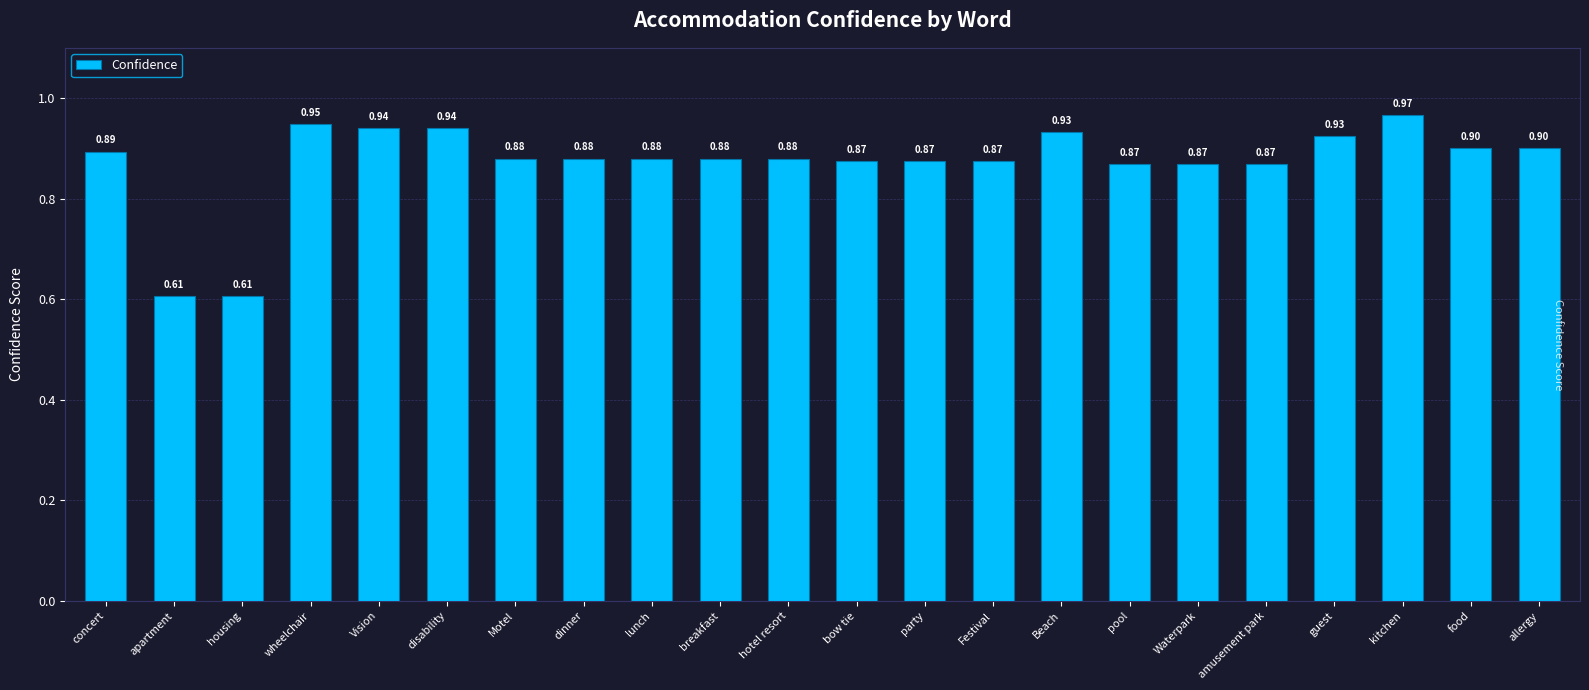

What is the sum of all values?

19.2